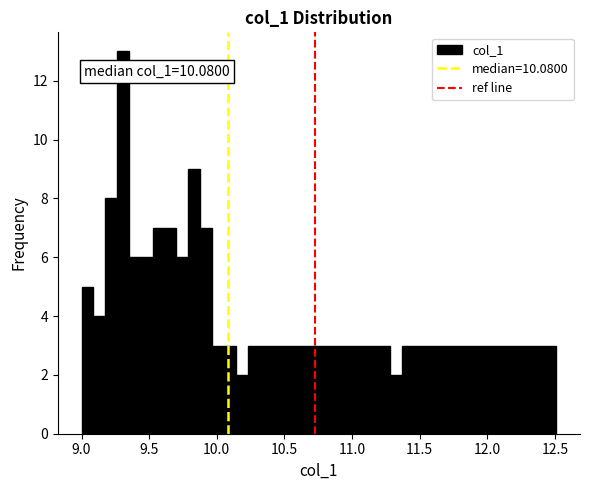

Read against the x-axis, roughly where is the centre of the tallest bar?

9.30